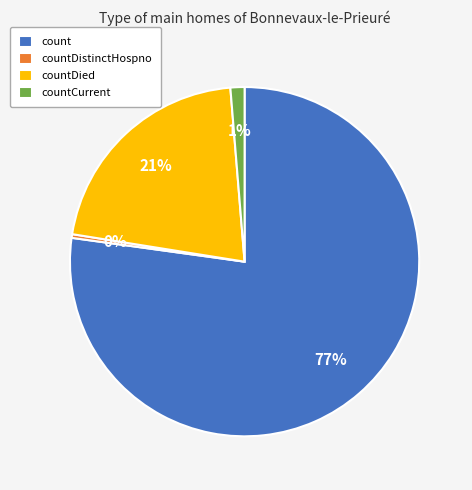

Rank the categories by value from highest to lowest.

count, countDied, countCurrent, countDistinctHospno